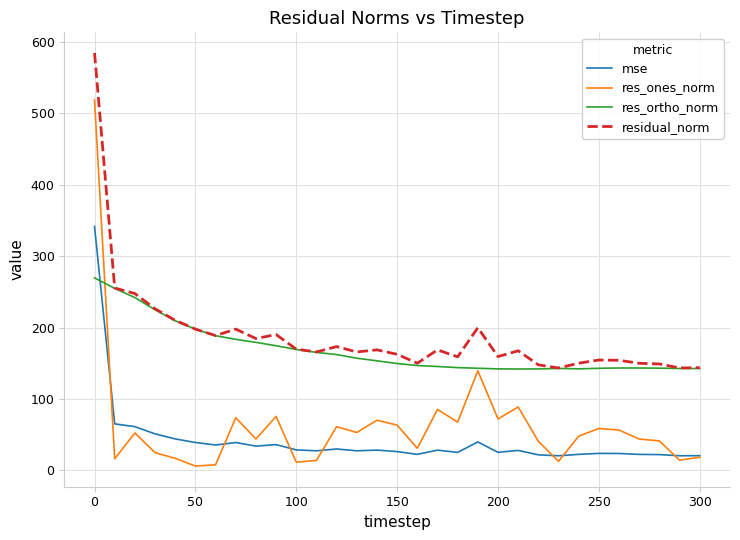

Does the chart display data point markers on the line(s)?

No